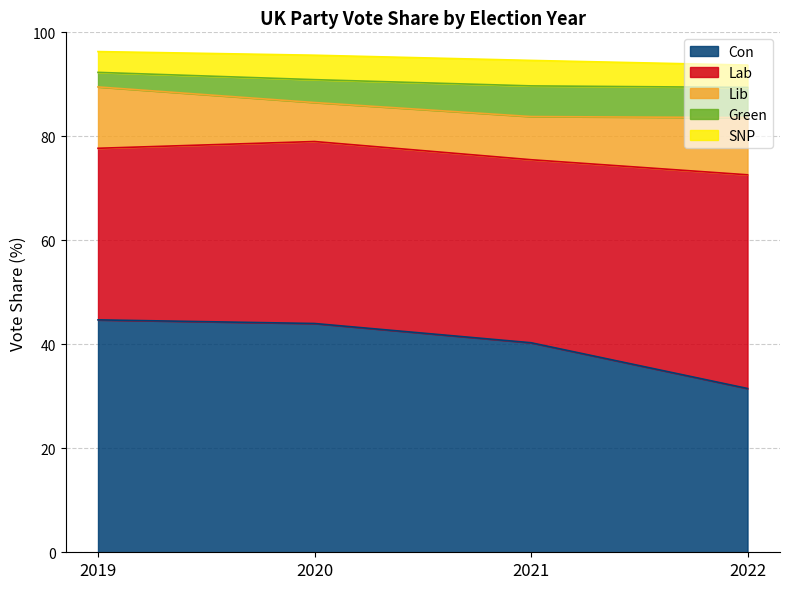

True or false: SNP and Lib cross at least once.

False